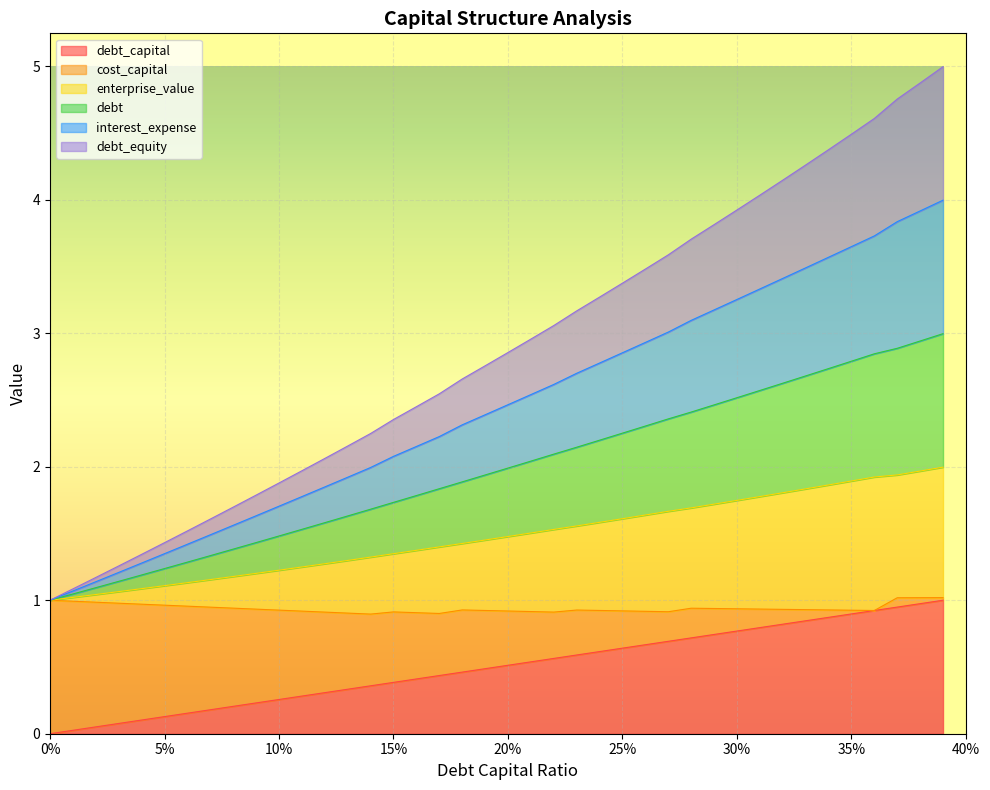

At how many categories does at least one series exceed 2?

28